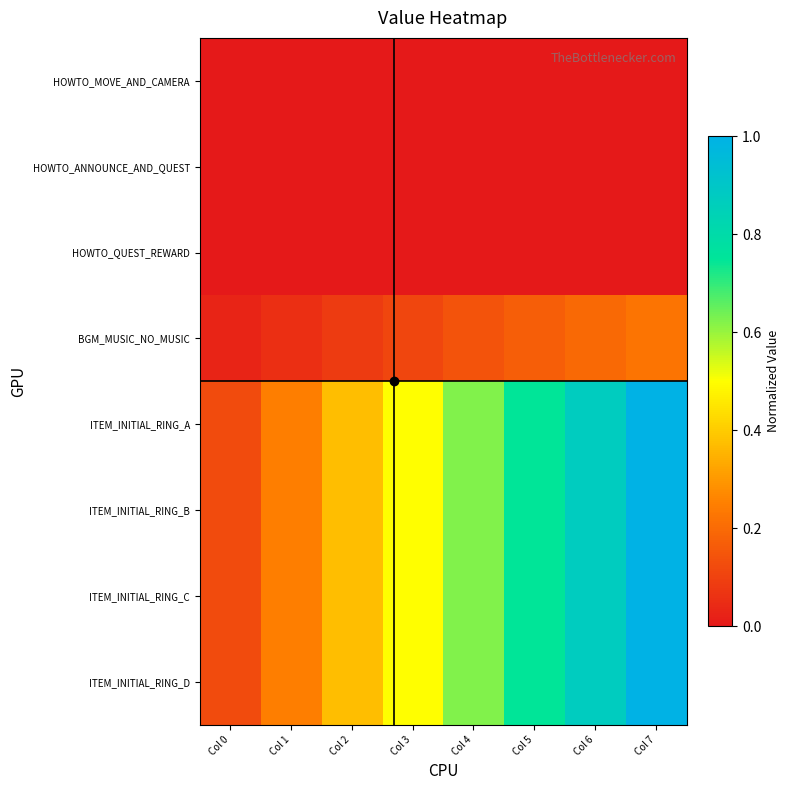

What is the total value across all series at Col 7?

4.2